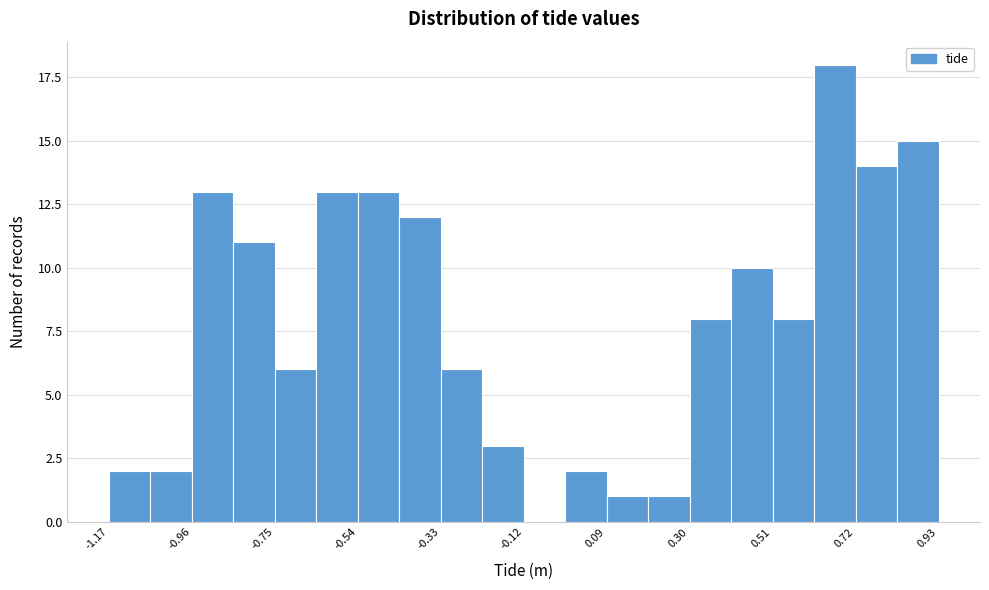

Around what value on the x-axis is the tallest bar? Give the approximate position of its centre, as read against the axis.

0.65